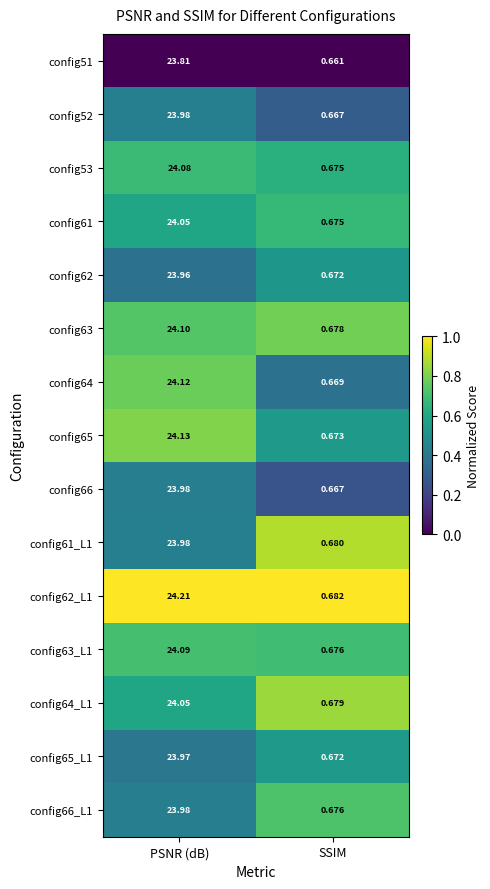

Where does the config53 series first go above 24?

PSNR (dB)